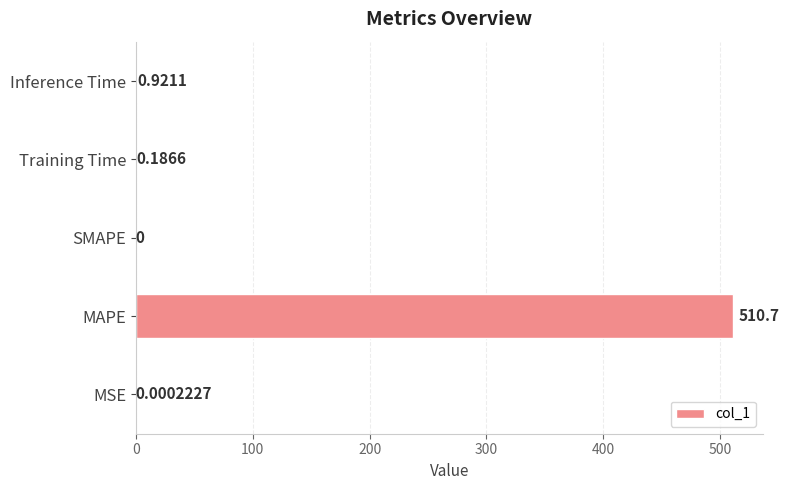

What is the sum of all values?

511.9